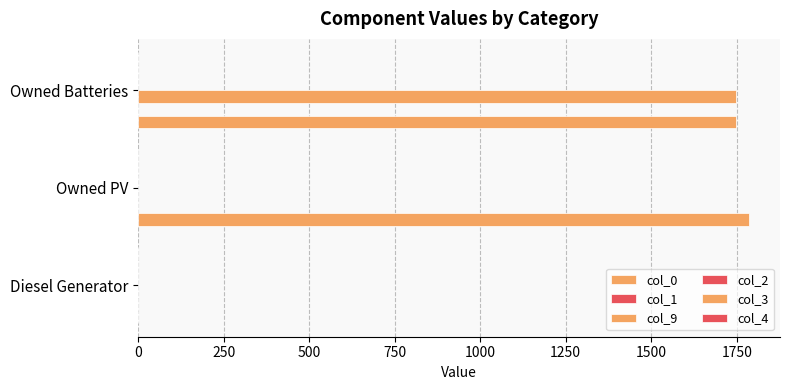

How many data points in col_9 are above 0?

1